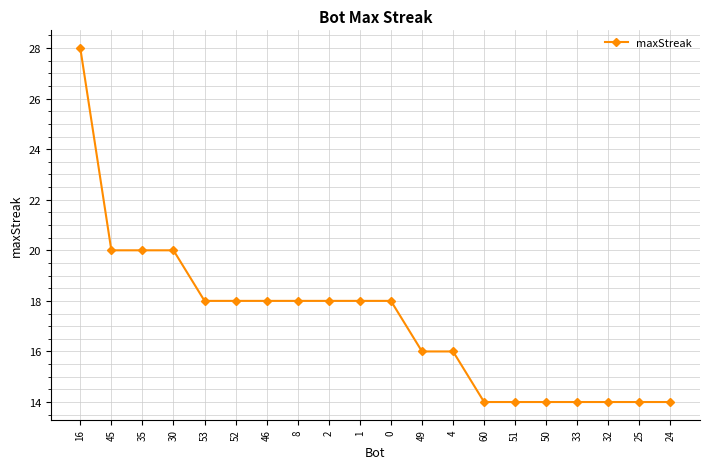

What is the minimum value shown in the chart?

14